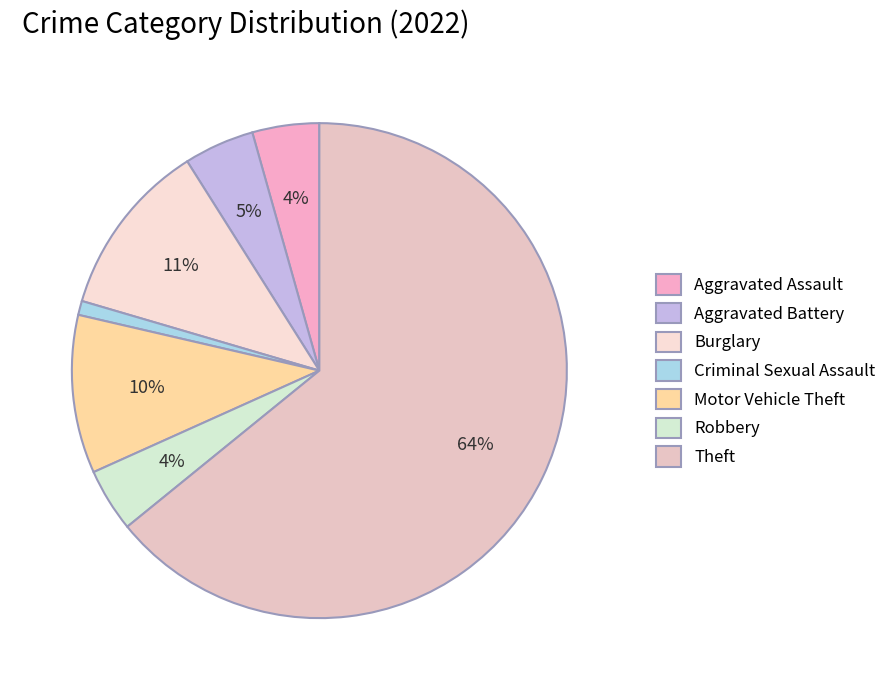

Which category has the biggest portion of the pie?

Theft